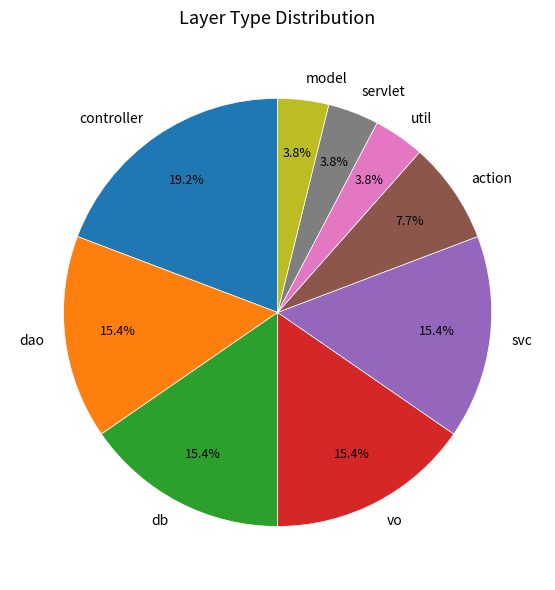

Between dao and model, which is larger?

dao